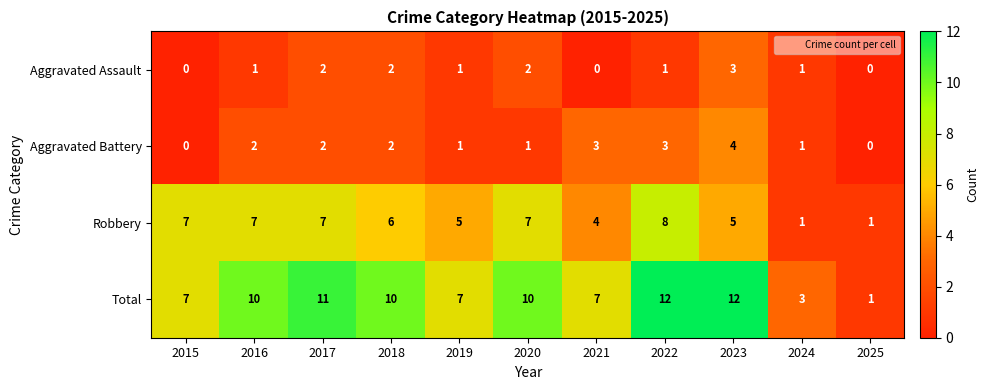

Is the value of Aggravated Assault at 2015 greater than the value of Total at 2018?

No